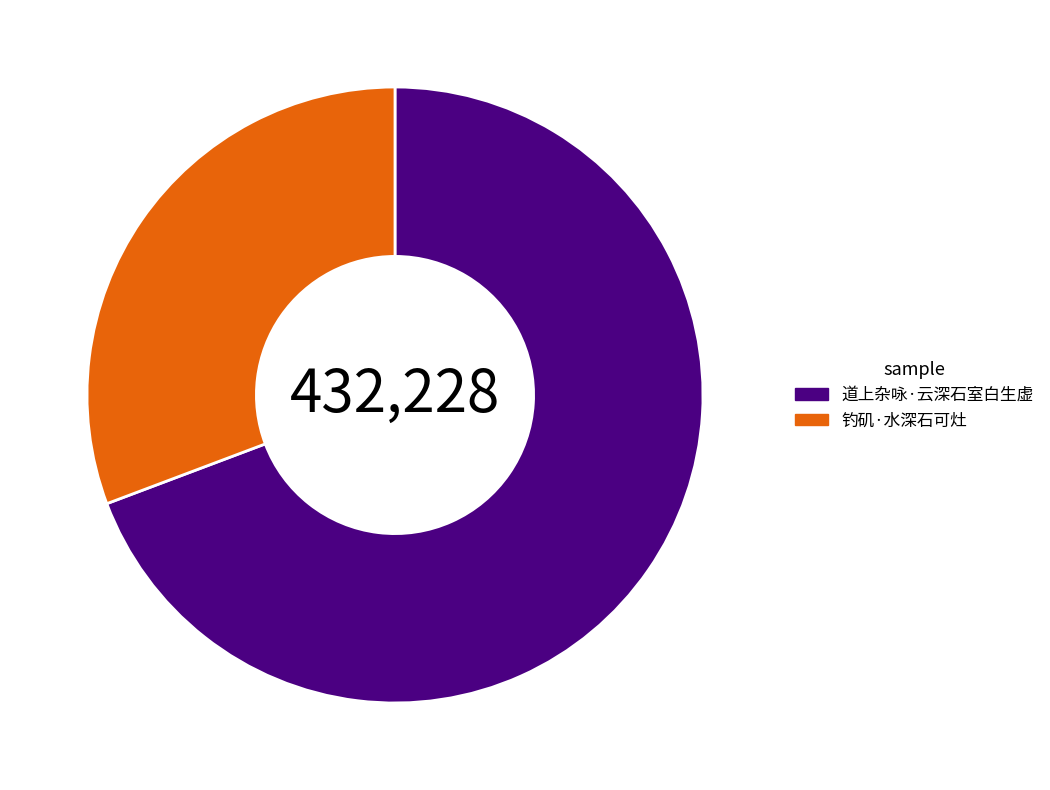

What is the ratio of the value at 钓矶·水深石可灶 to the value at 道上杂咏·云深石室白生虚?

0.4